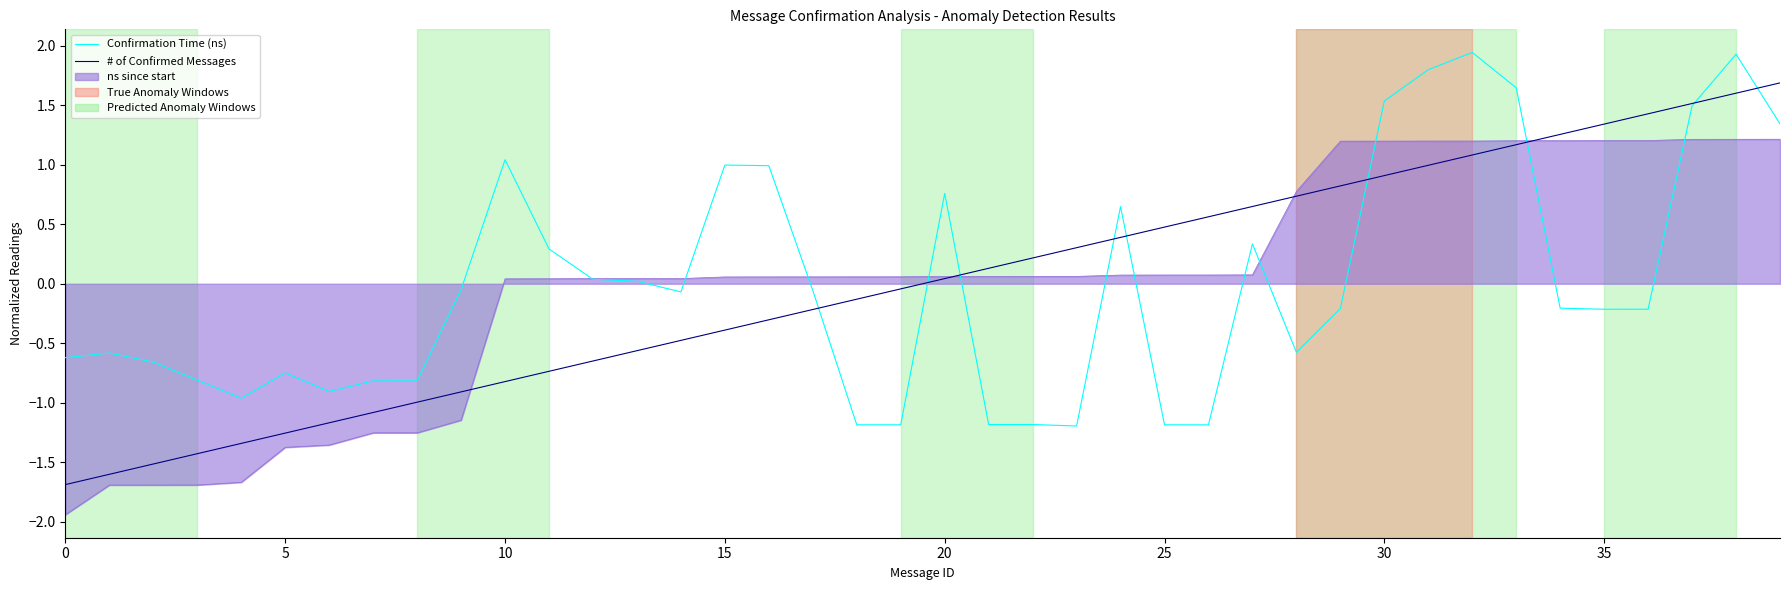

List the series in order of their peak value, highest first.

Confirmation Time (ns), # of Confirmed Messages, ns since start